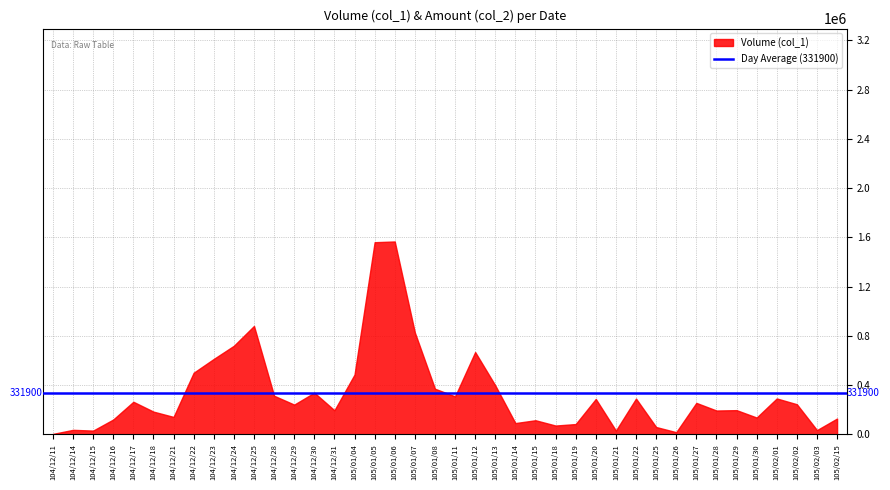

What is the sum of all Volume (col_1) values?

13276000